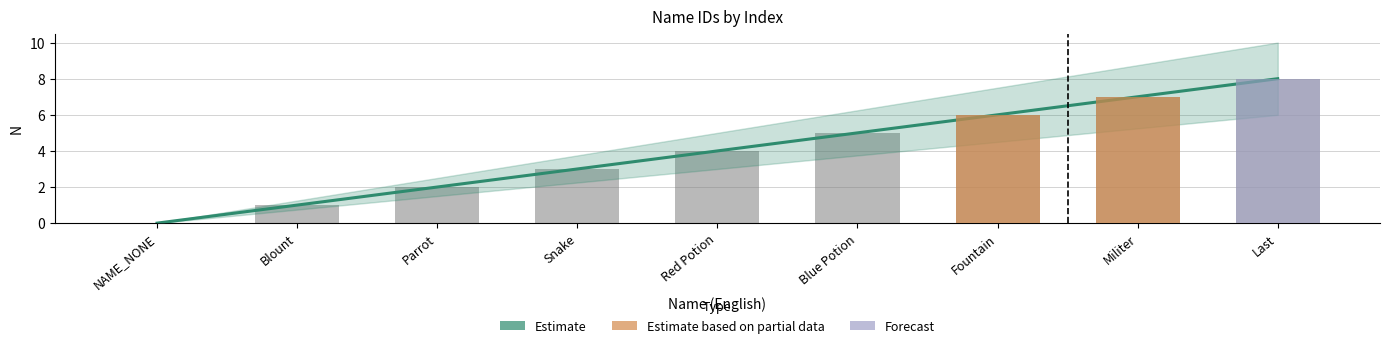

What is the sum of all values?

36